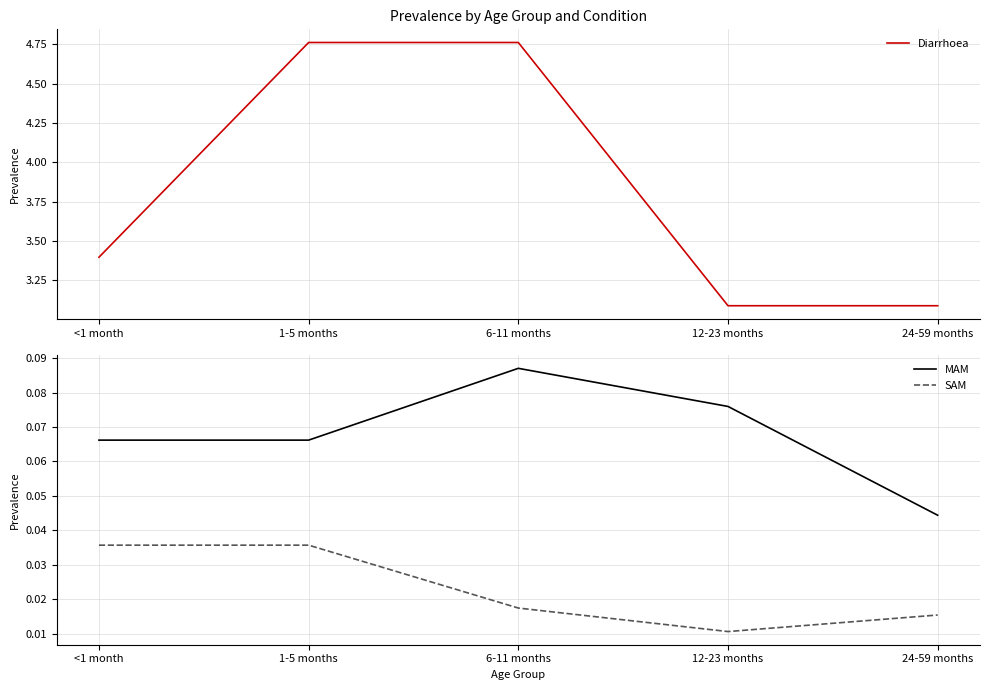

What is the minimum value for Diarrhoea?

3.1